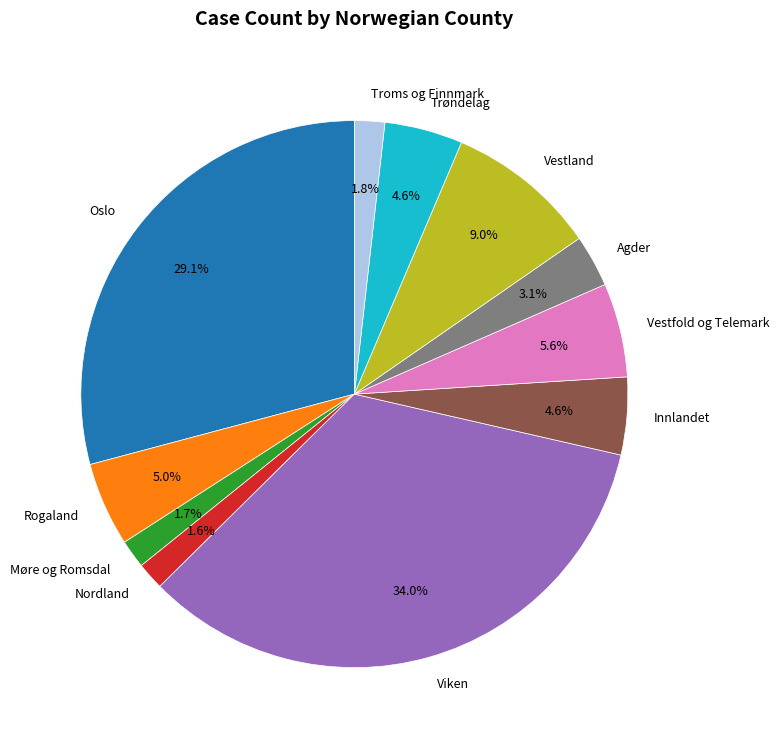

Is there a majority slice in this chart?

No